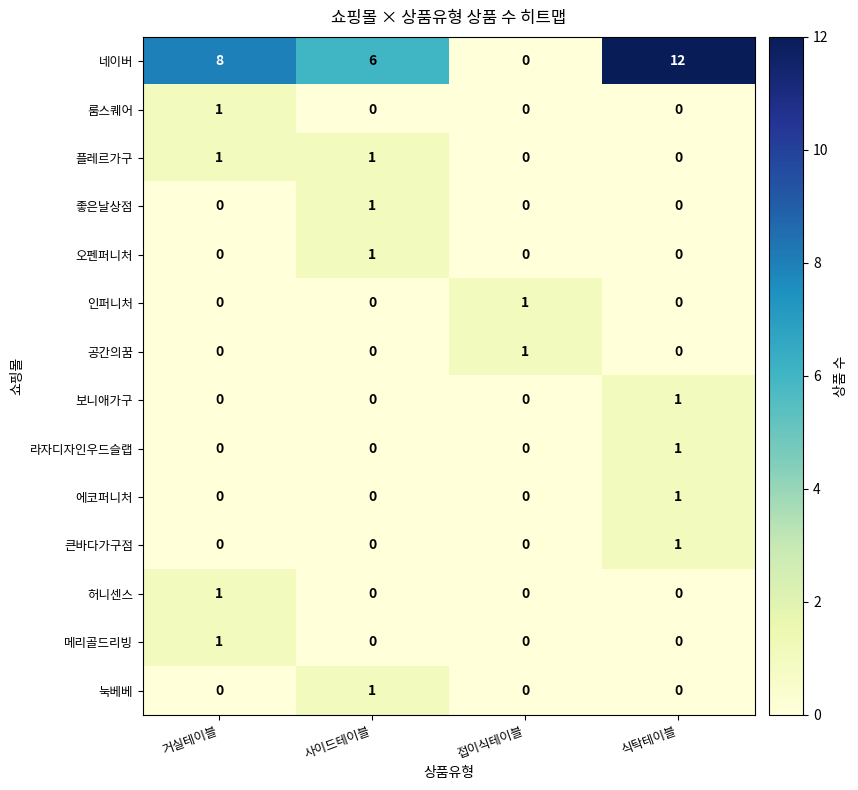

Which series has the largest total across all categories?

네이버